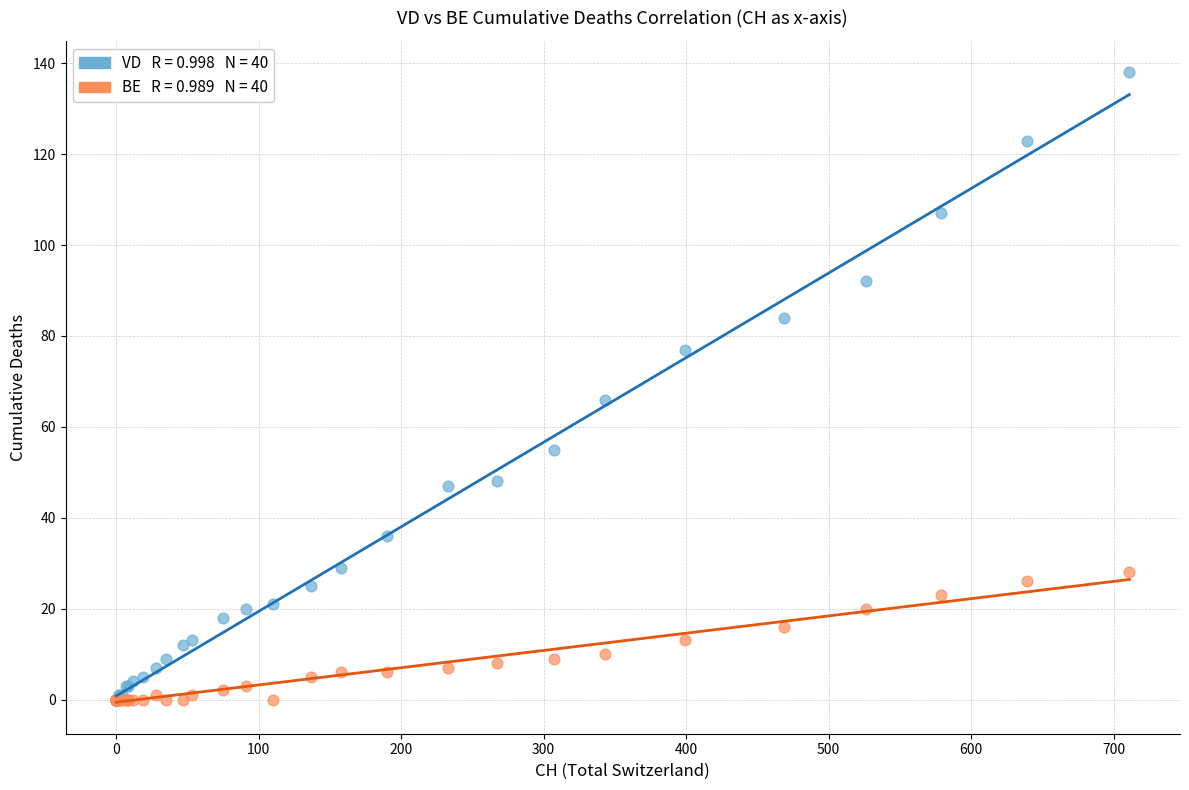

Across all series, what Y value is closest to 69?

66